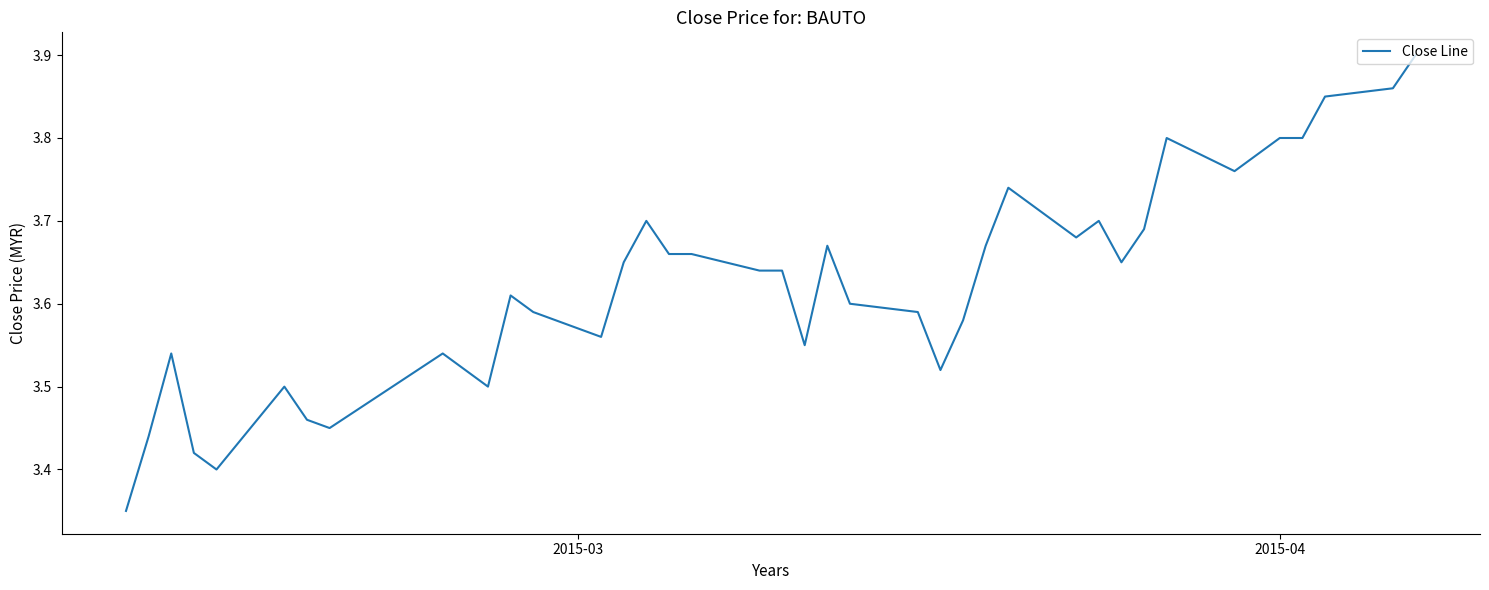

Reading right to left, what are all the values shown in this chart?

3.9	3.9	3.9	3.8	3.8	3.8	3.8	3.8	3.7	3.6	3.7	3.7	3.7	3.7	3.6	3.5	3.6	3.6	3.7	3.5	3.6	3.6	3.7	3.7	3.7	3.6	3.6	3.6	3.6	3.5	3.5	3.5	3.5	3.5	3.5	3.4	3.4	3.5	3.4	3.4